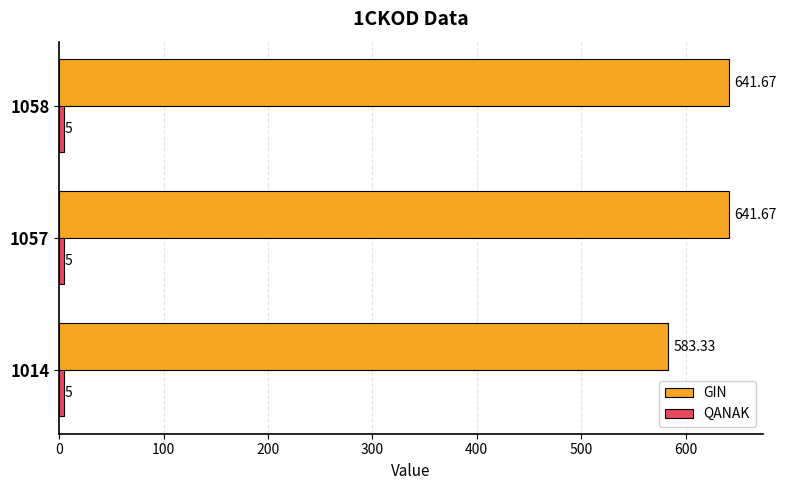

Which series has the largest total across all categories?

GIN